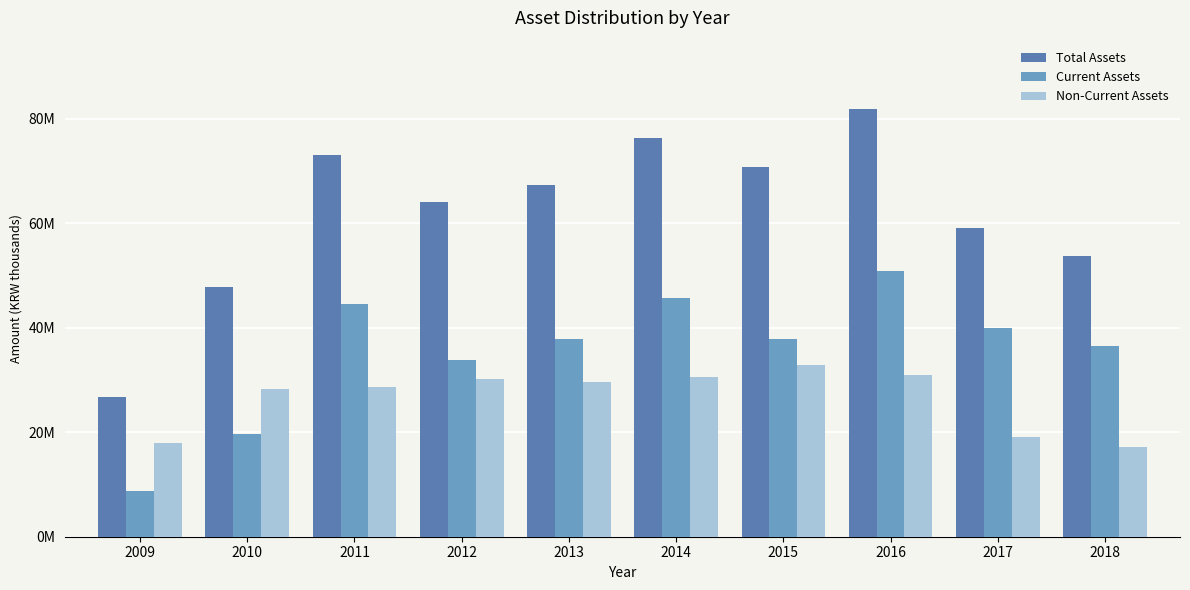

Which series has the largest range (max minus min)?

Total Assets